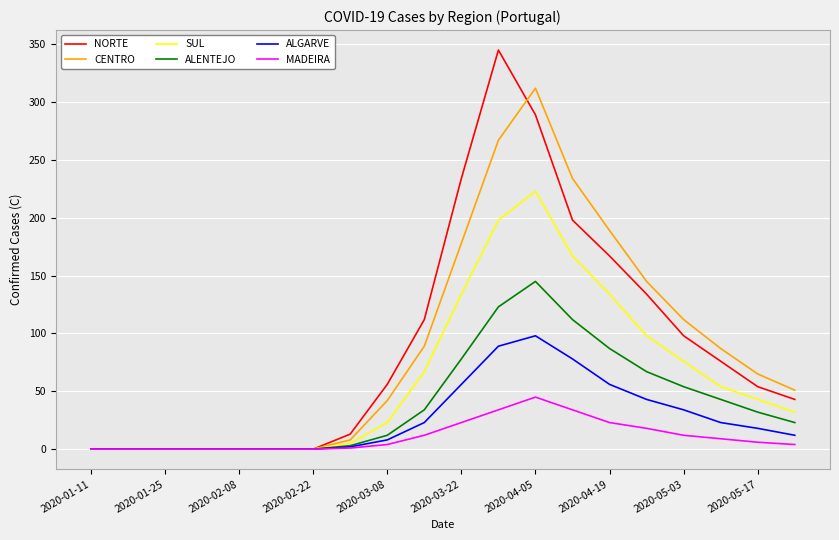

List the series in order of their peak value, highest first.

NORTE, CENTRO, SUL, ALENTEJO, ALGARVE, MADEIRA